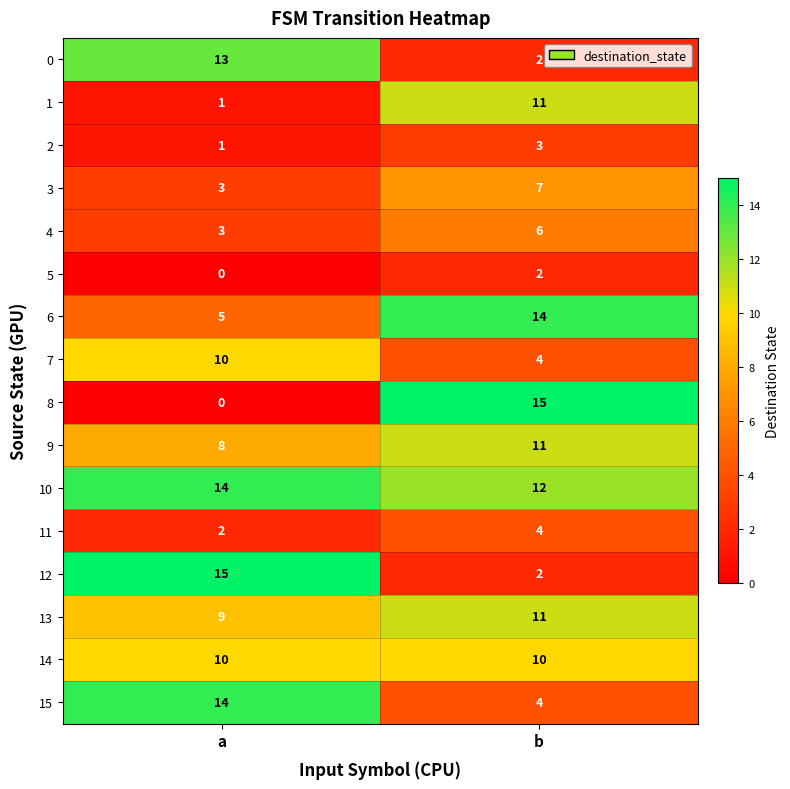

True or false: 4 has a value of 3 at a.

True